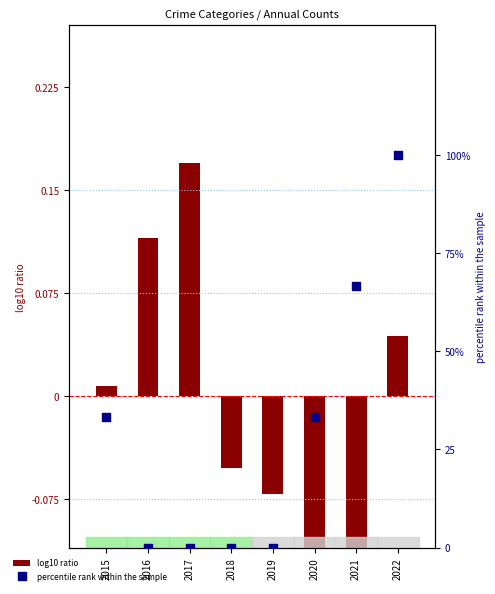

Which series has the widest spread of Y values?

percentile rank within the sample